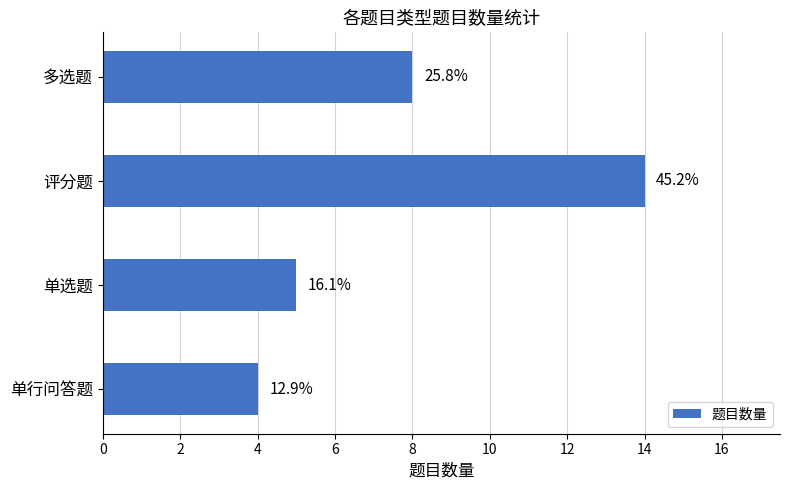

Are the bars horizontal?

Yes